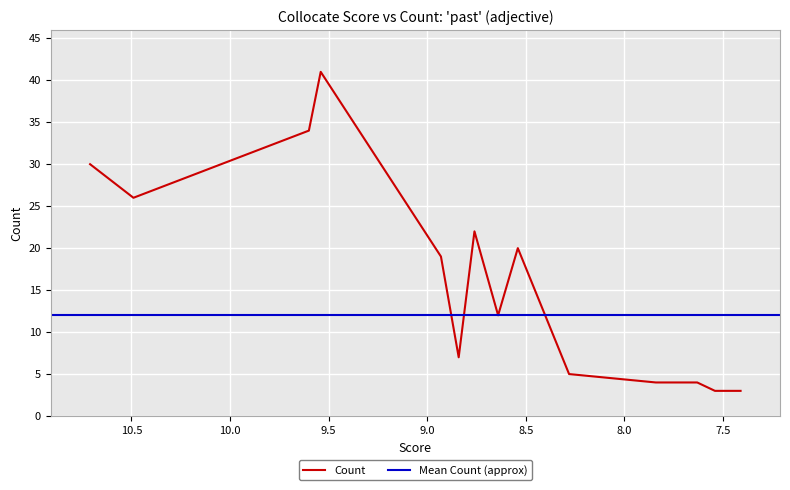

Reading left to right, extract all data points from this chart.

30	26	34	41	19	7	22	12	20	5	4	4	4	3	3